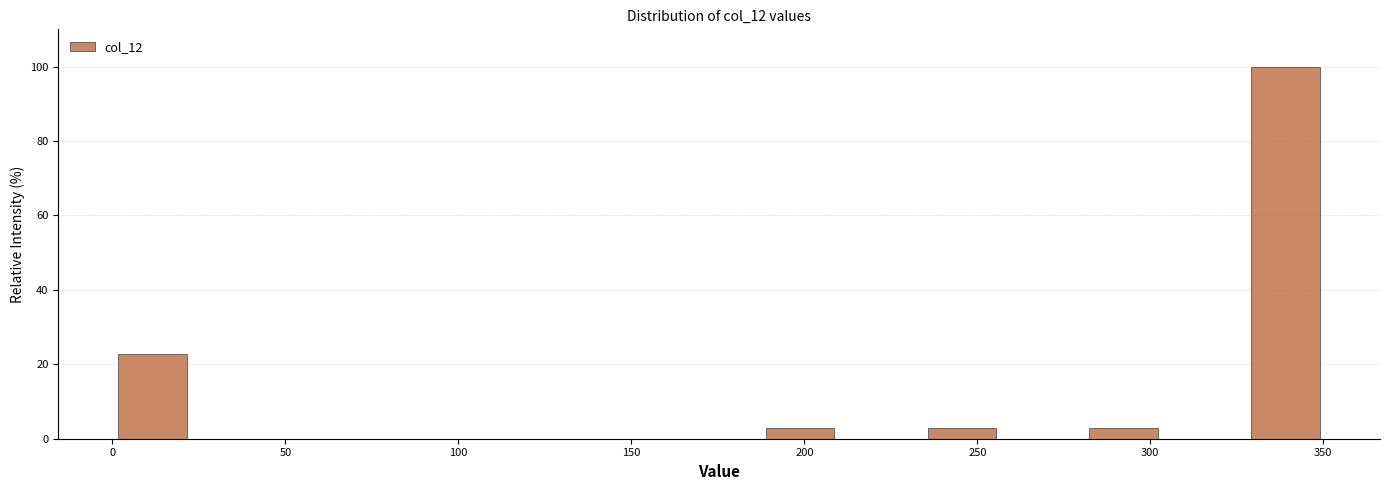

Which range on the x-axis has the tallest bar?

325 to 350